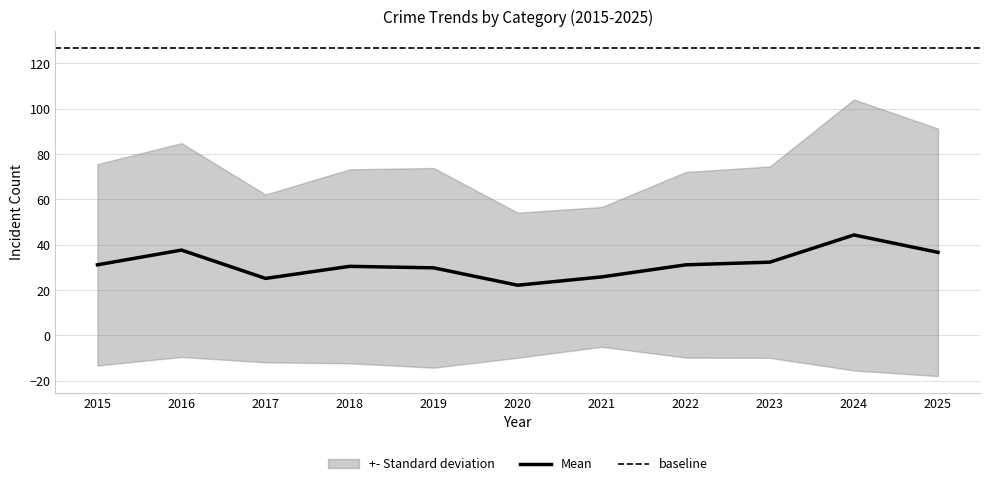

Is it true that Mean equals 40.3 at 2021?

False